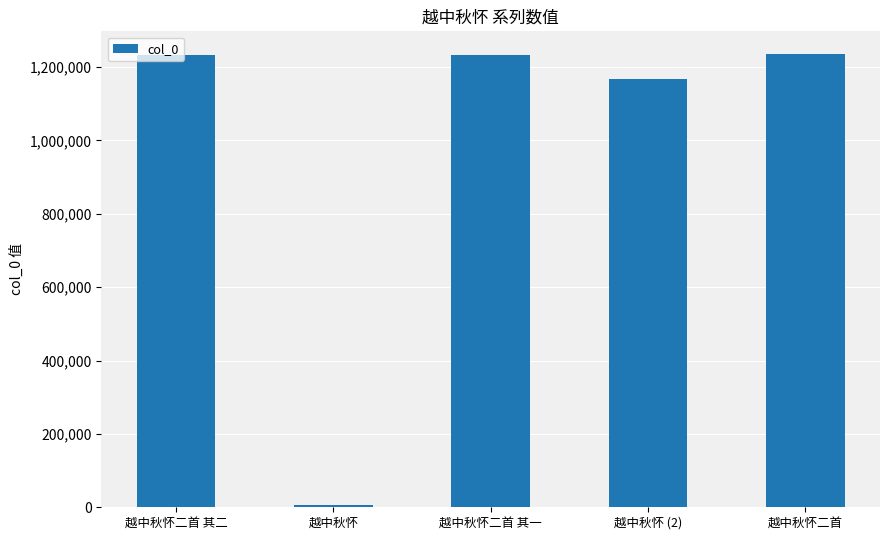

Does the chart contain any negative values?

No